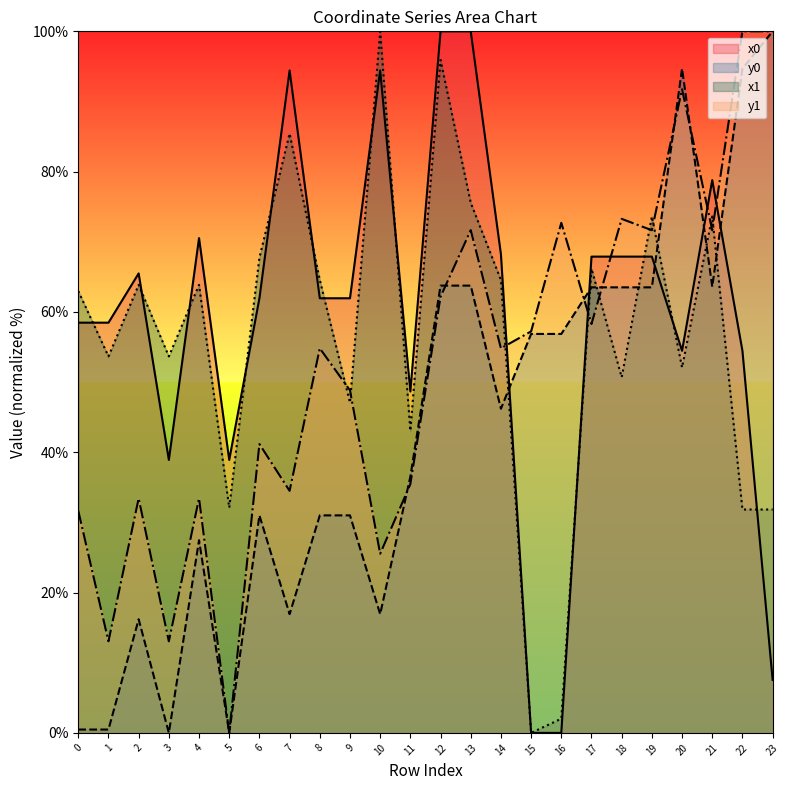

What is the value of the y0 point at the 18th from the left?

63.5